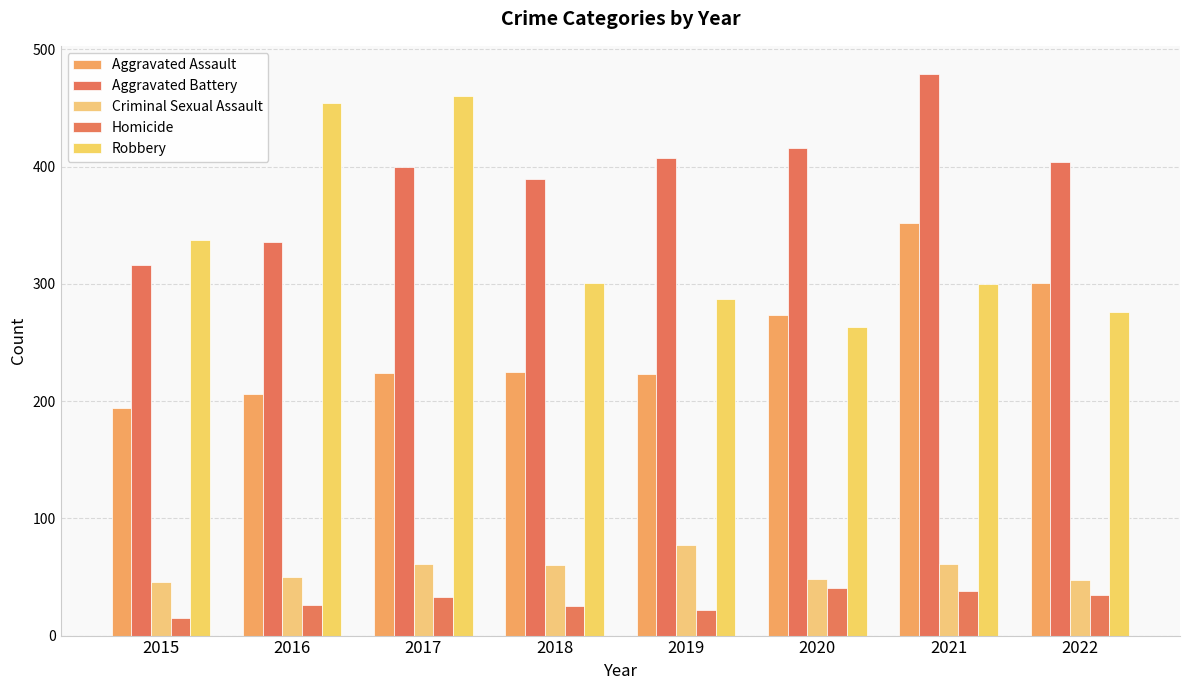

What are all the series names shown in the legend?

Aggravated Assault, Aggravated Battery, Criminal Sexual Assault, Homicide, Robbery